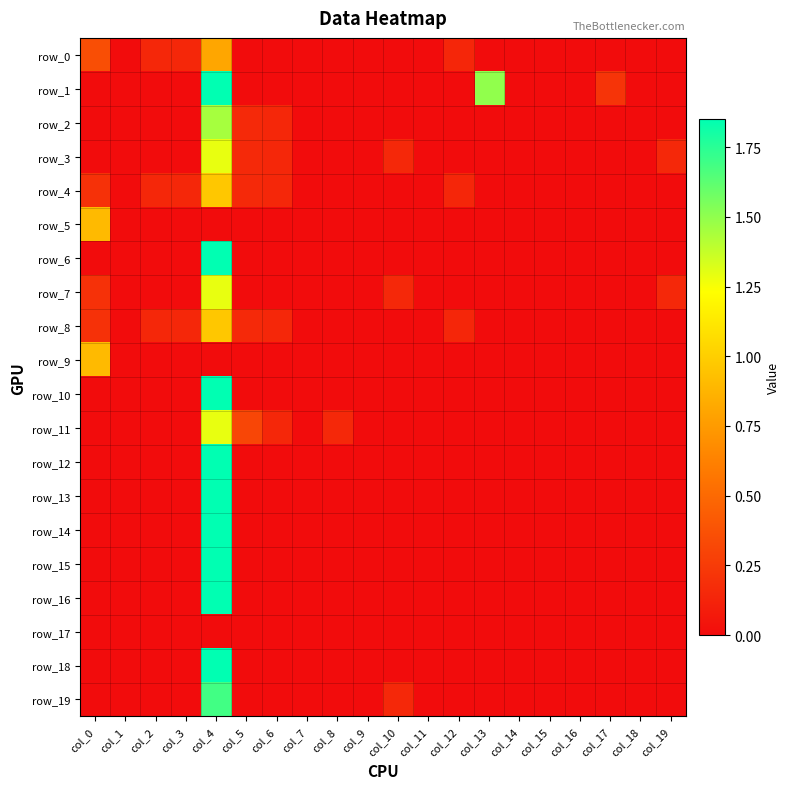

What is the maximum value shown in the chart?

1.8